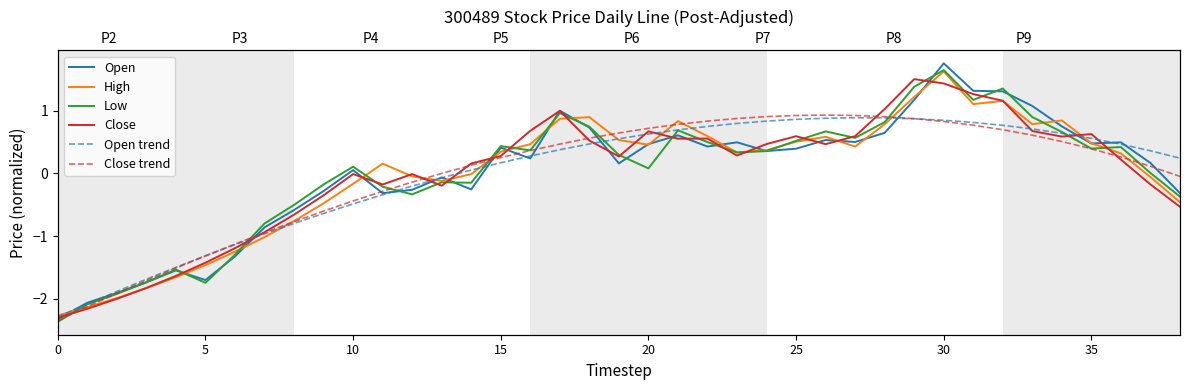

Between 23 and 30, which series saw the biggest shift?

Low